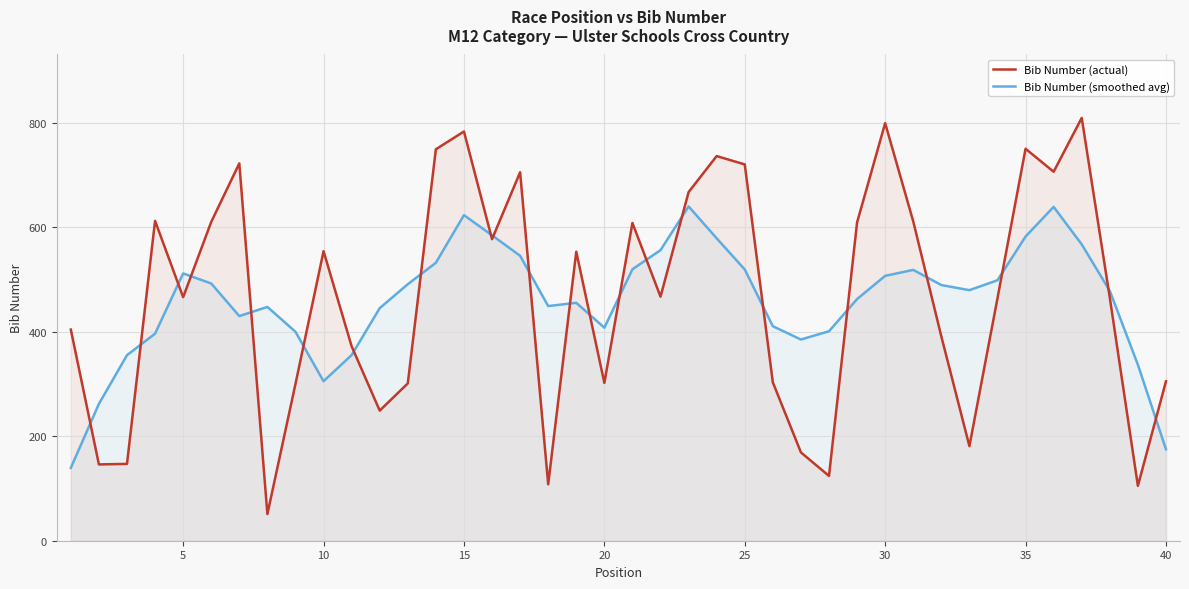

How many lines are shown in the chart?

2